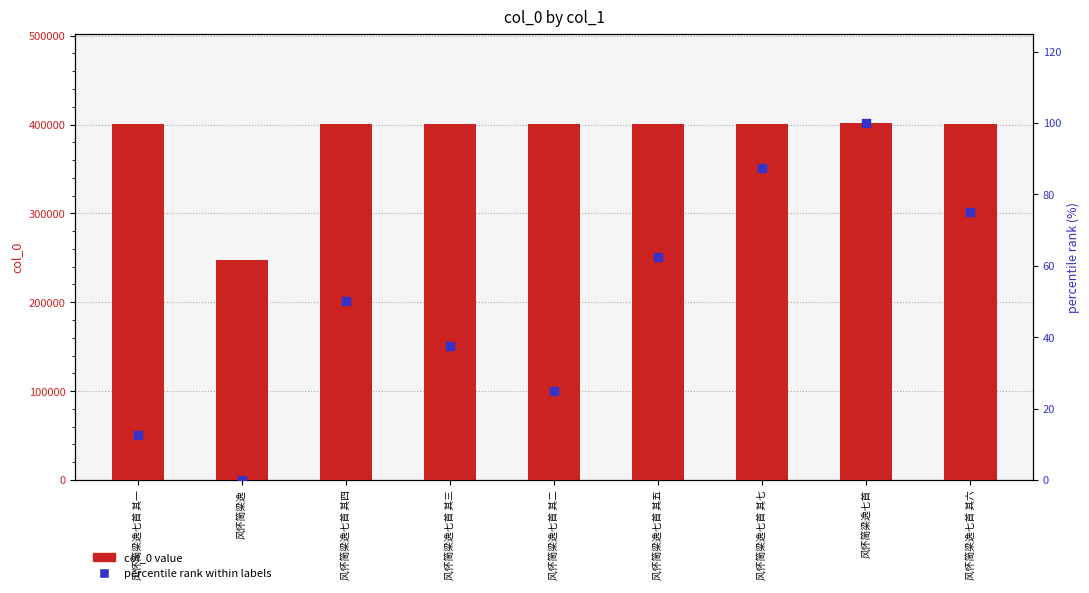

Which series has the widest spread of Y values?

col_0 value